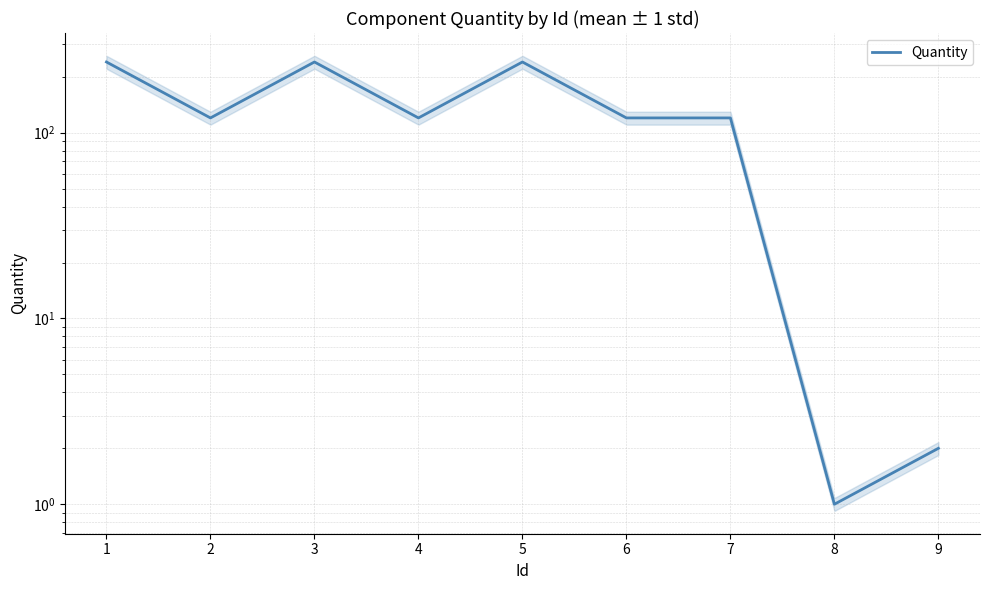

Where is the first local minimum?

2